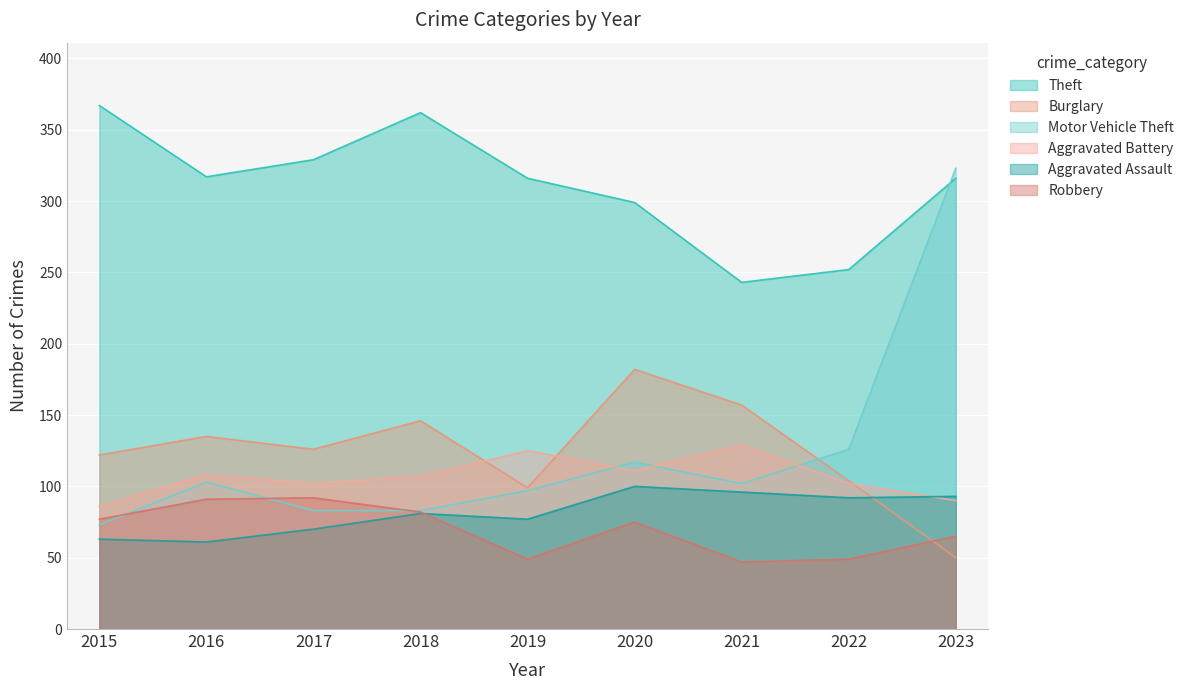

Rank the series at 2018 from lowest to highest value.

Aggravated Assault, Robbery, Motor Vehicle Theft, Aggravated Battery, Burglary, Theft